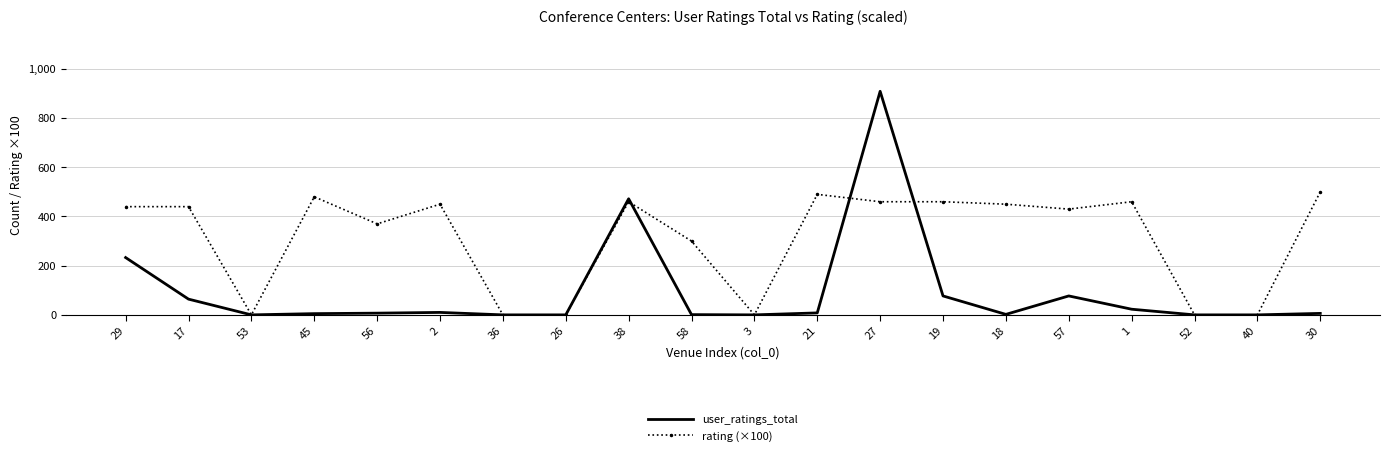

List the series in order of their peak value, highest first.

user_ratings_total, rating (×100)